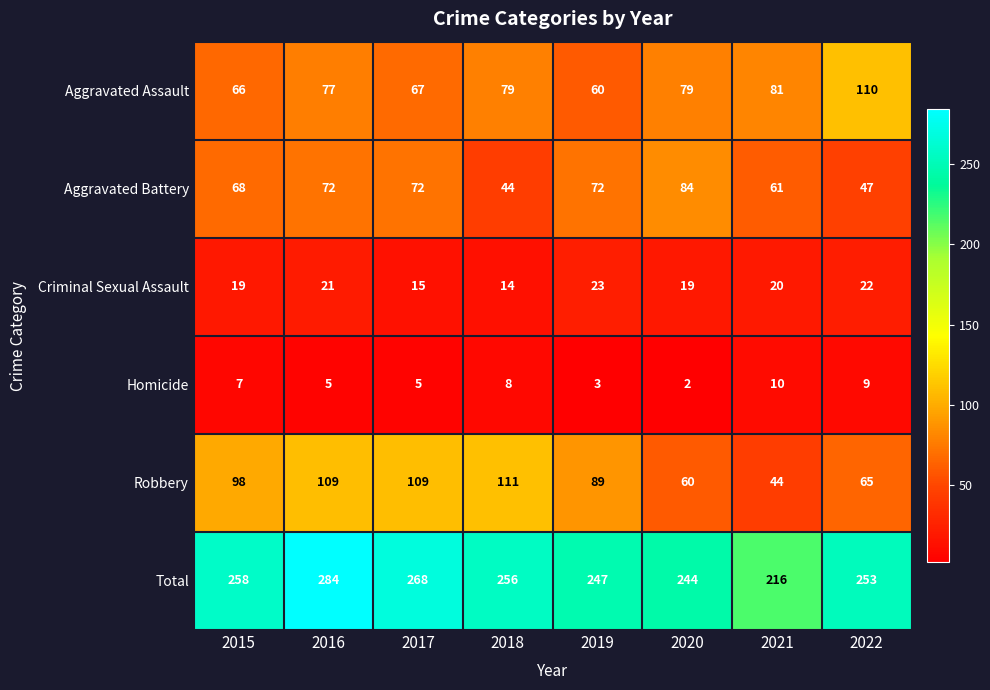

Is it true that Aggravated Battery equals 61 at 2021?

True